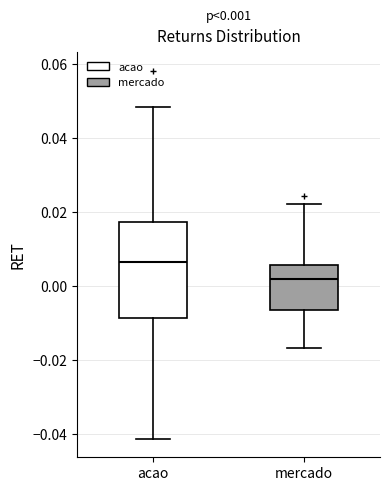

Comparing the boxes themselves (not the whiskers), which one is the tallest?

acao